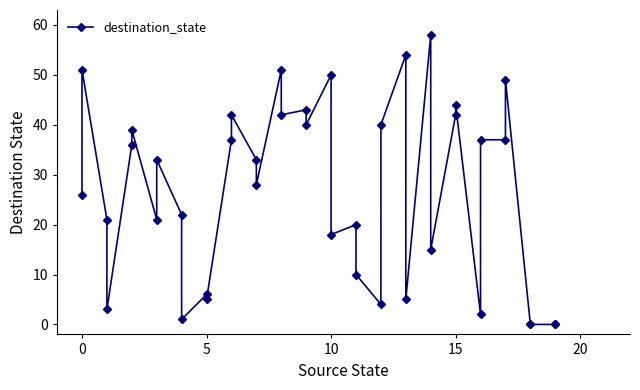

What is the greatest value displayed?

58